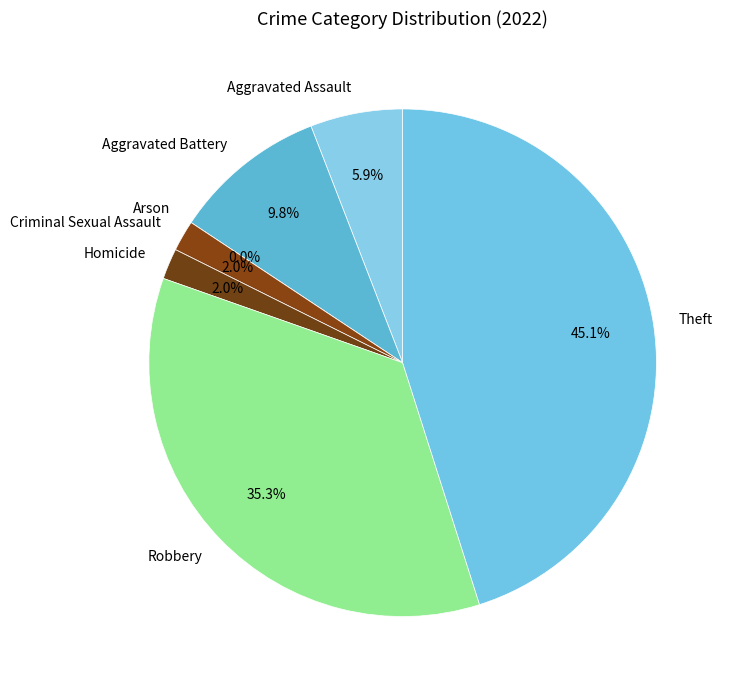

To the nearest percent, what portion does Aggravated Battery represent?

10%